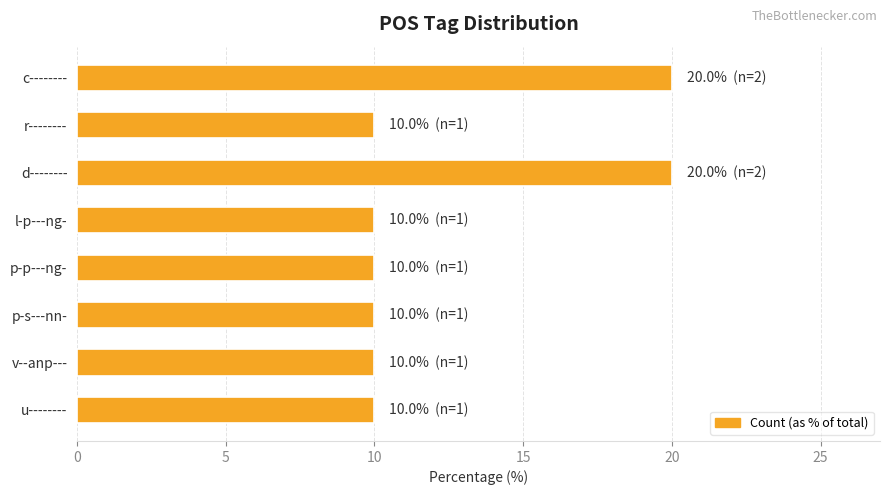

How many data points does each series have?

8